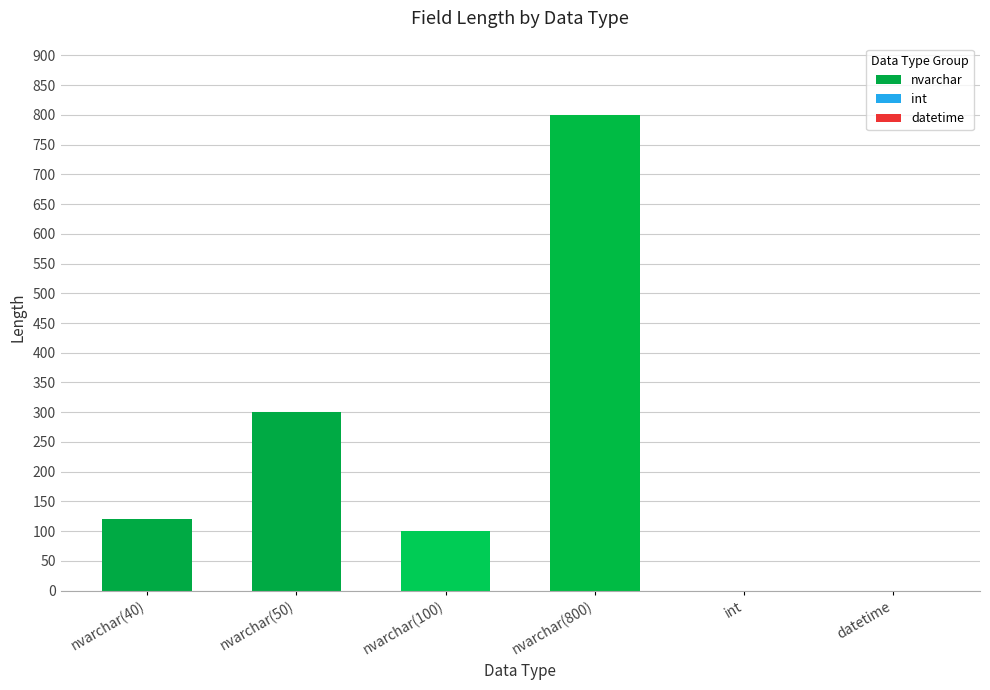

Which has a higher value, nvarchar(50) or nvarchar(100)?

nvarchar(50)